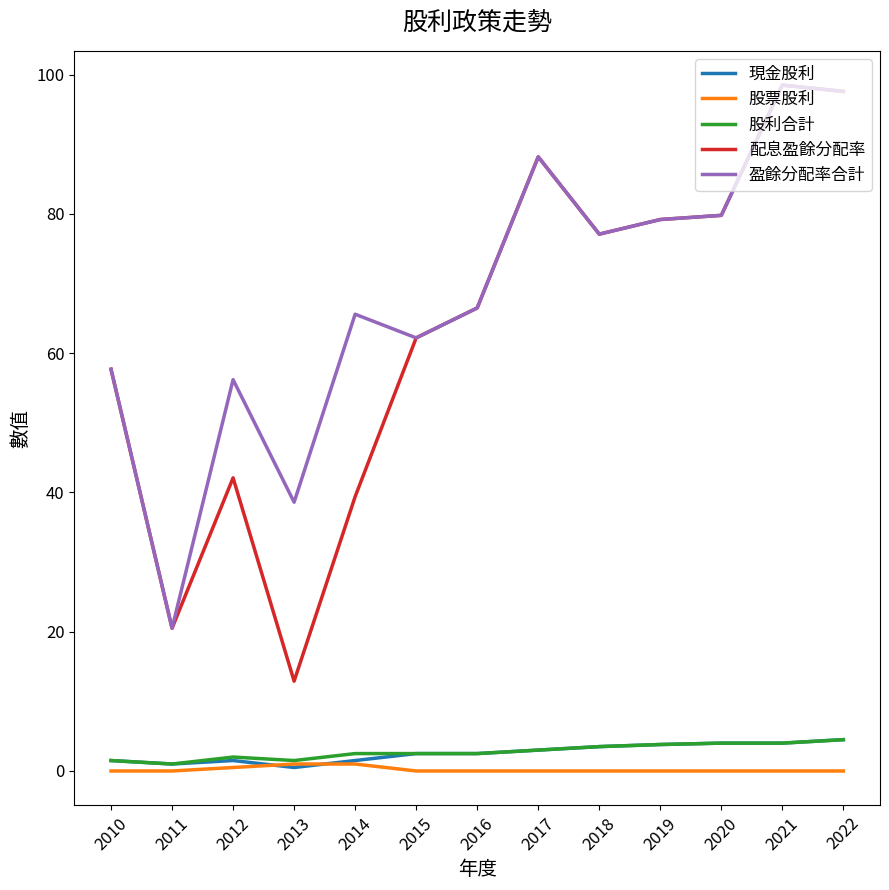

At which category is the sum across all series the highest?

2021